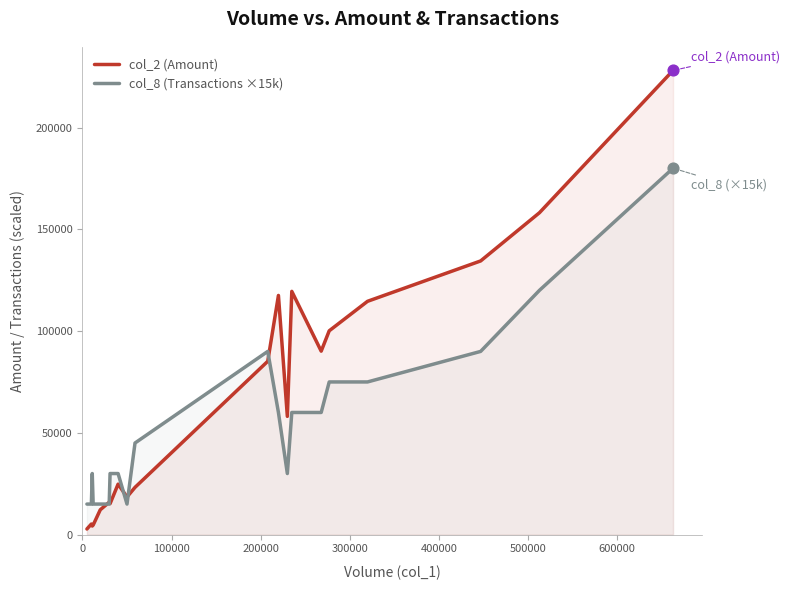

Which series has the largest total across all categories?

col_2 (Amount)